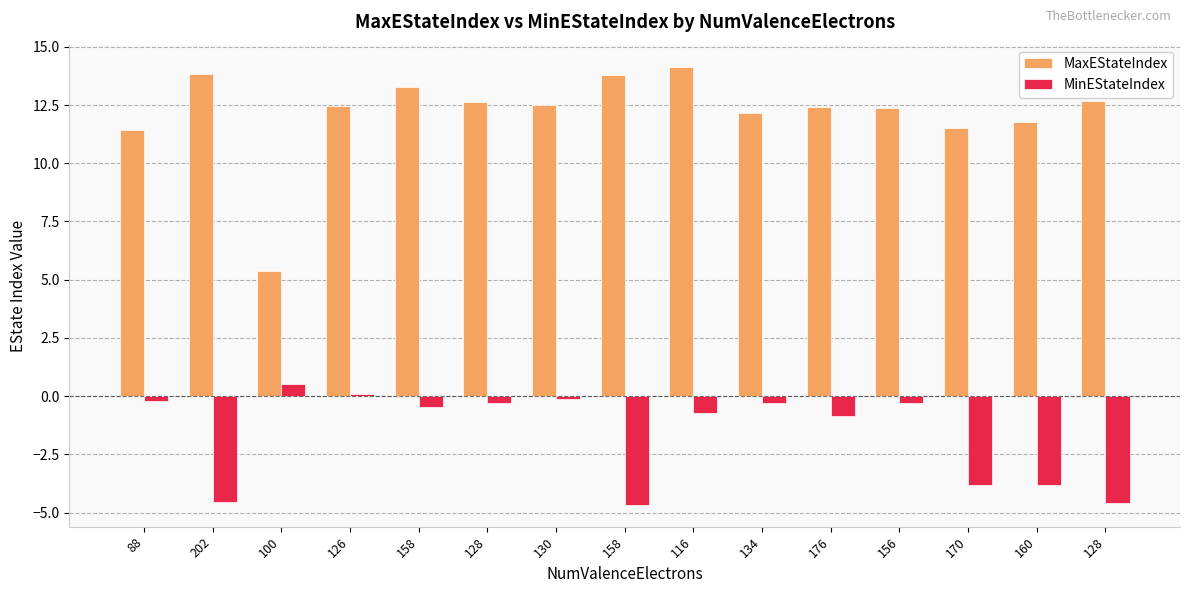

How many groups of bars are there?

15